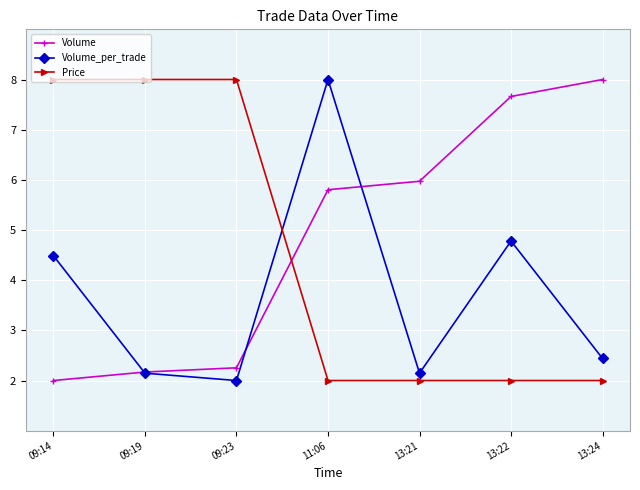

Is the value of Volume at 09:23 greater than the value of Volume_per_trade at 11:06?

No